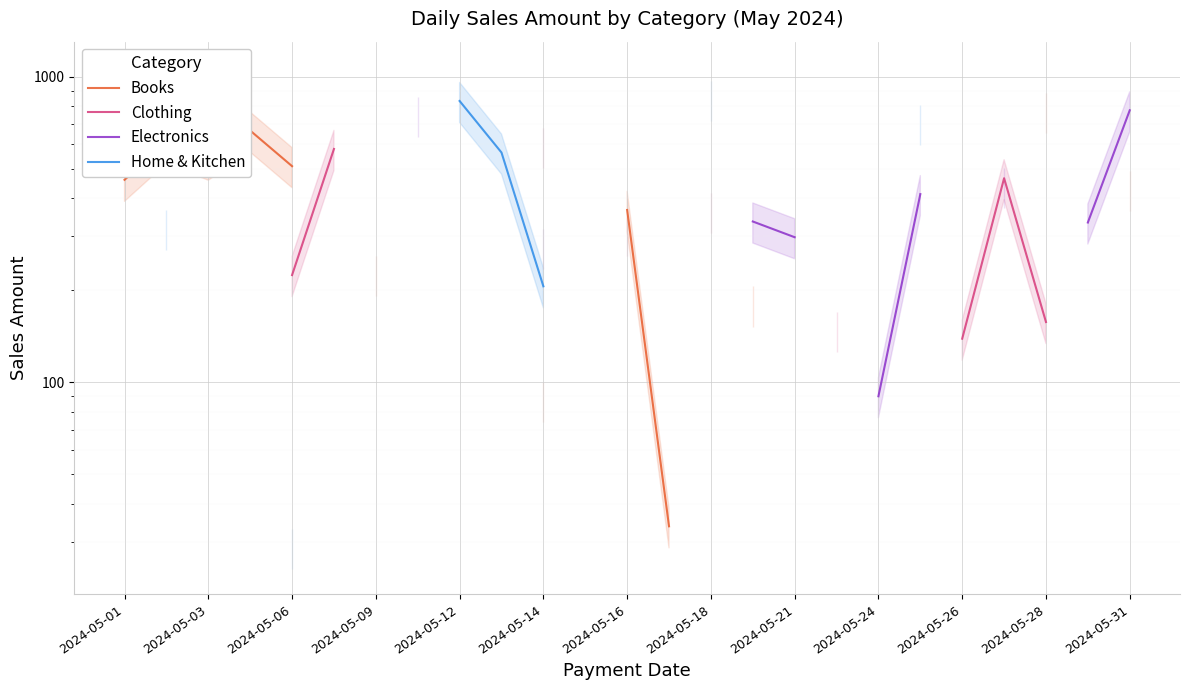

What is the maximum value shown in the chart?

937.0